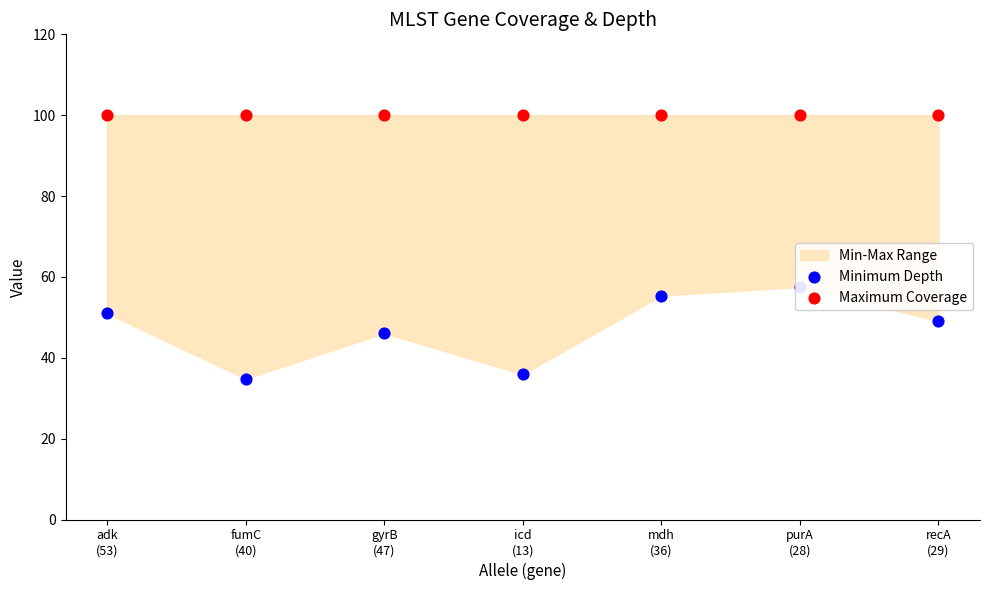

Is the value of Minimum Depth at purA
(28) greater than the value of Maximum Coverage at adk
(53)?

No